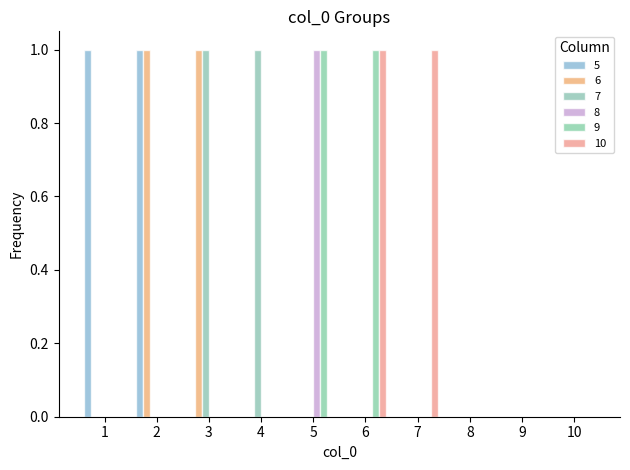

How many distinct data groups are displayed?

6